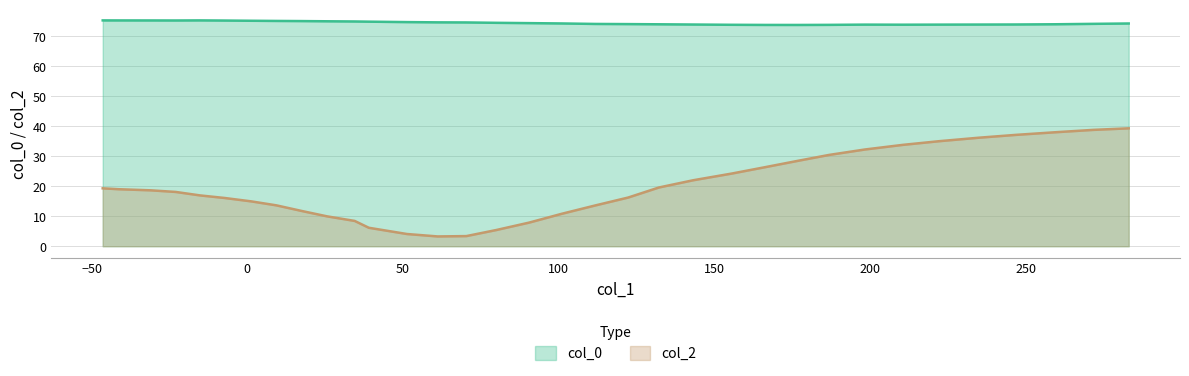

What is the highest value of the col_2 series?

39.3